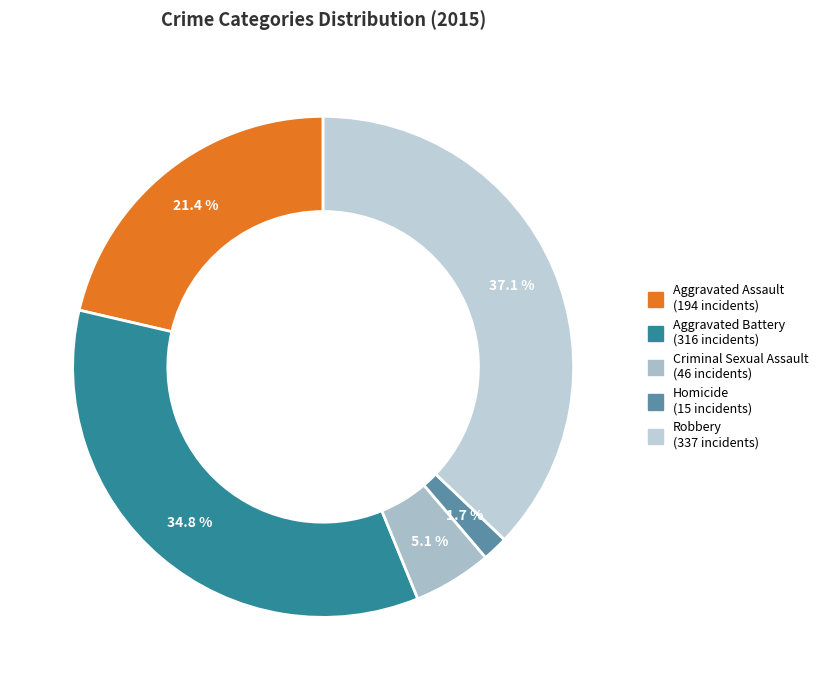

What portion of the pie excludes Homicide?

98.3%